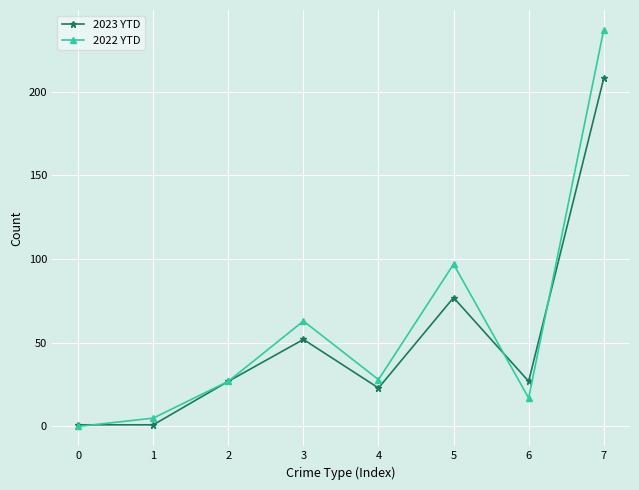

Rank the series by their maximum value, from lowest to highest.

2023 YTD, 2022 YTD